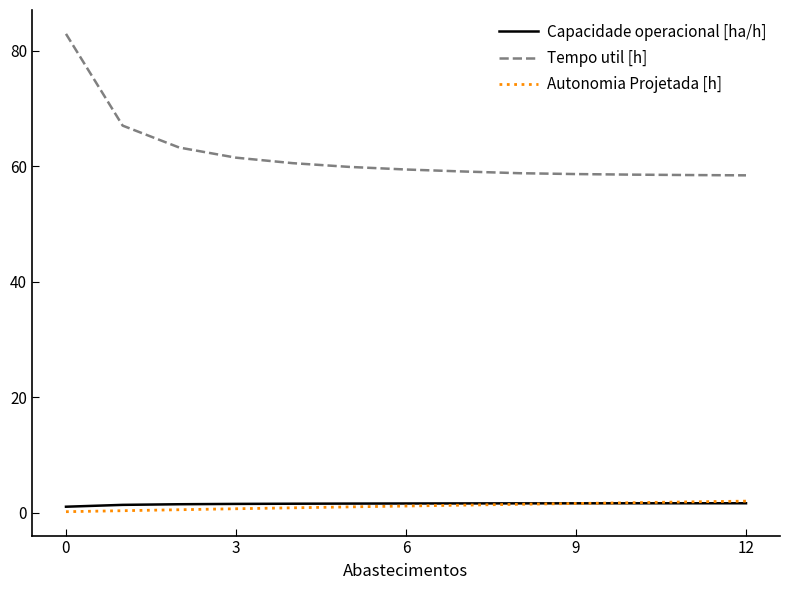

Which series has the largest range (max minus min)?

Tempo util [h]